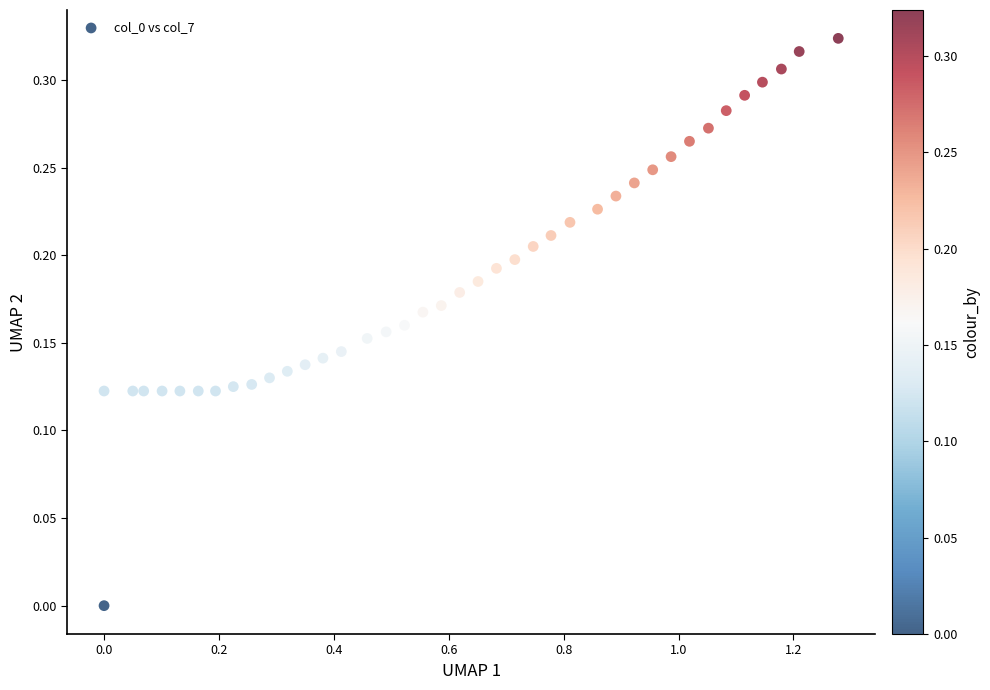

What is the range of X values (max minus min)?

1.3